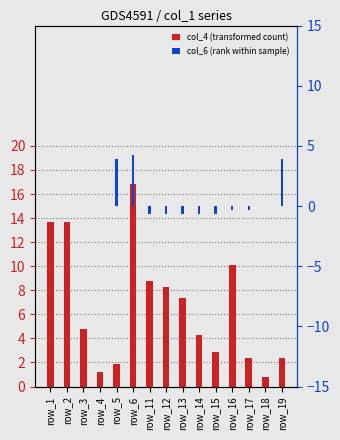

True or false: col_4 (transformed count) has a value of 16.8 at row_6.

True